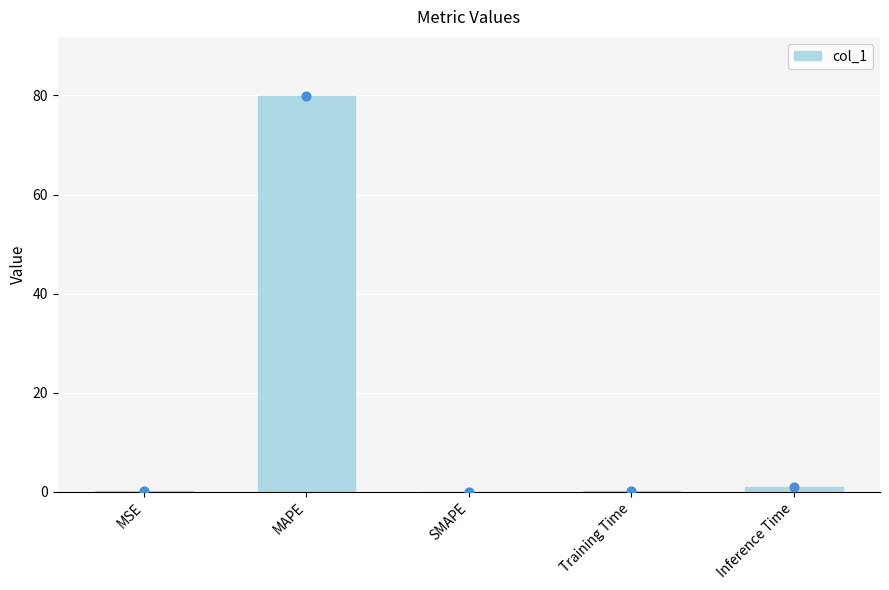

What is the change in value from MSE to Inference Time?

+0.9